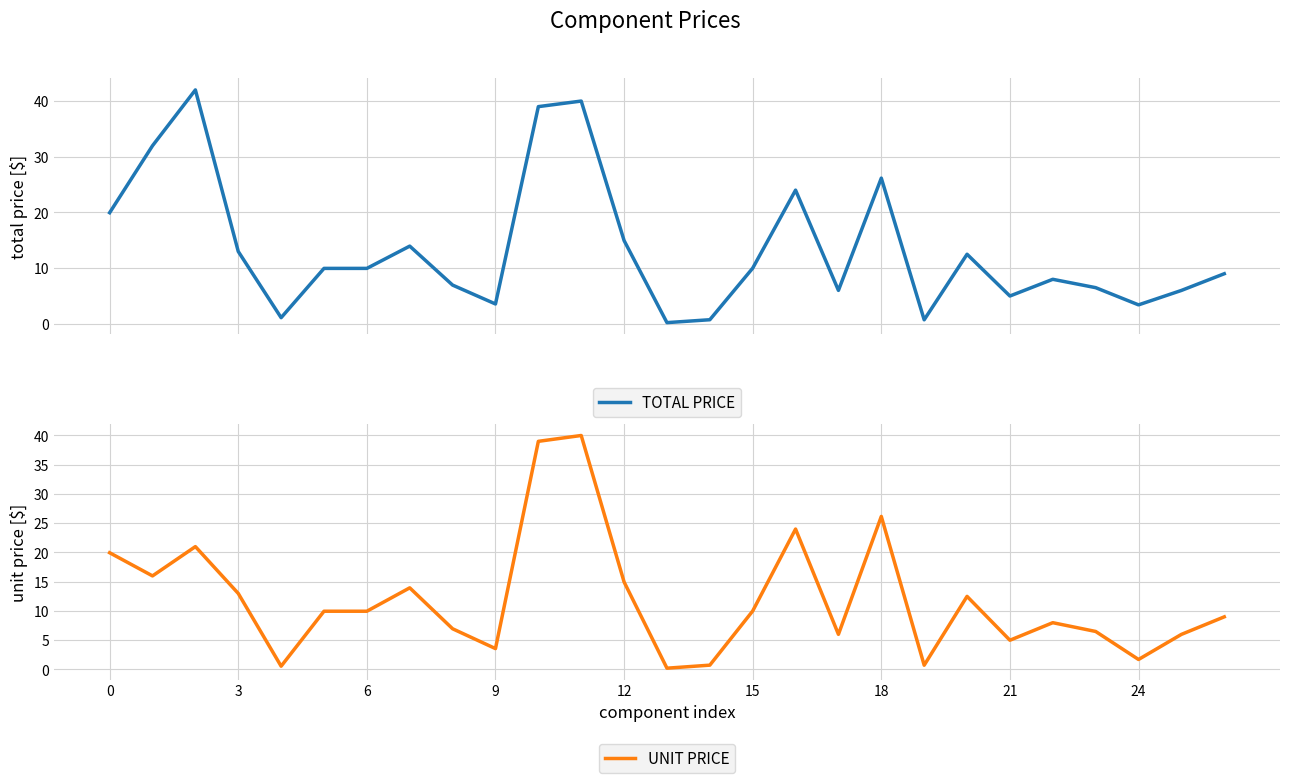

What is the maximum value for UNIT PRICE?

40.0